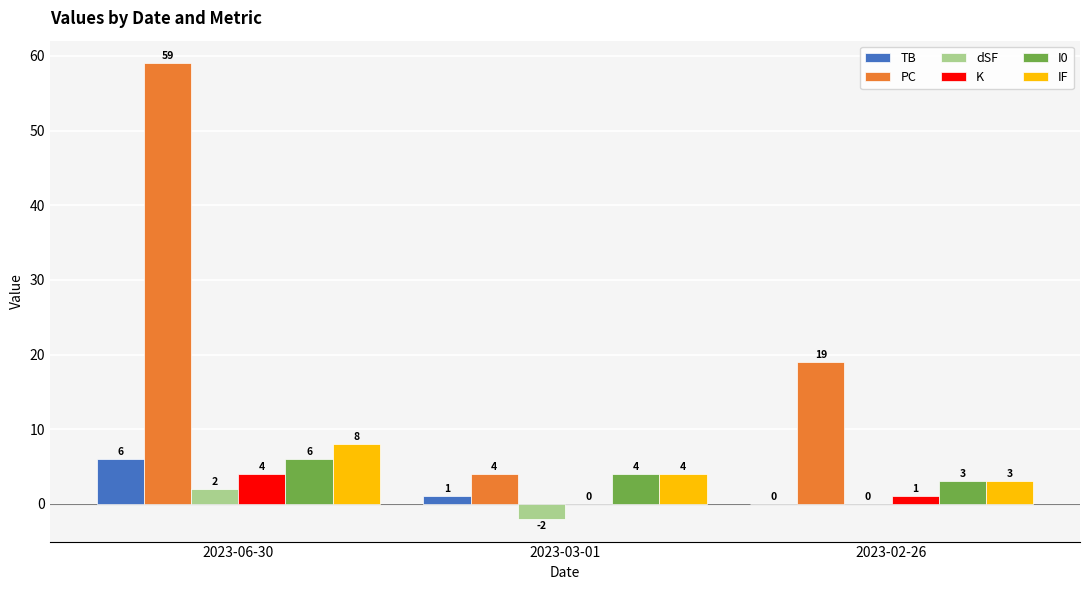

At which category is the sum across all series the highest?

2023-06-30